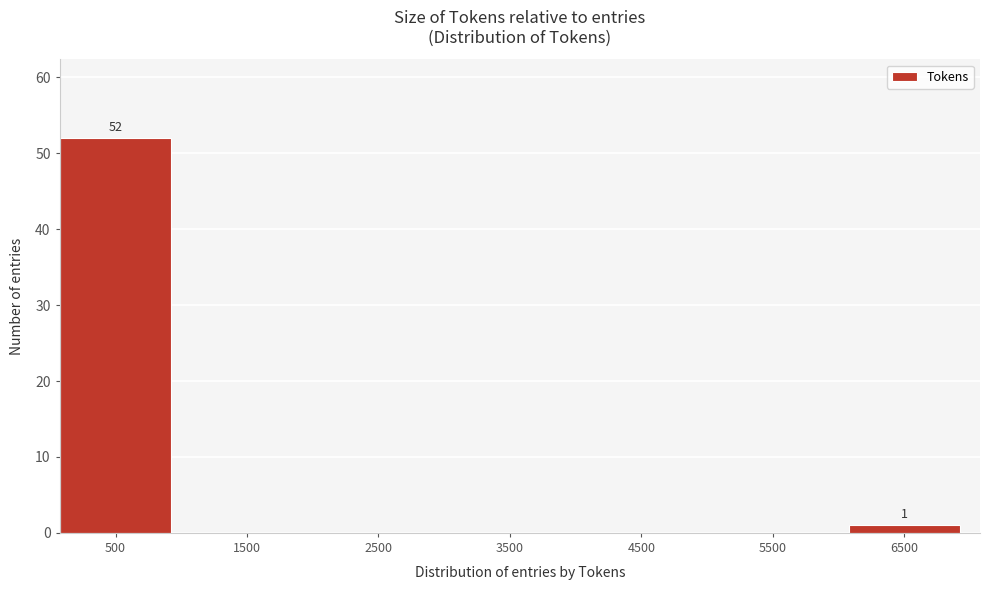

Reading left to right, list all the values displayed in this chart.

500=52	1500=0	2500=0	3500=0	4500=0	5500=0	6500=1